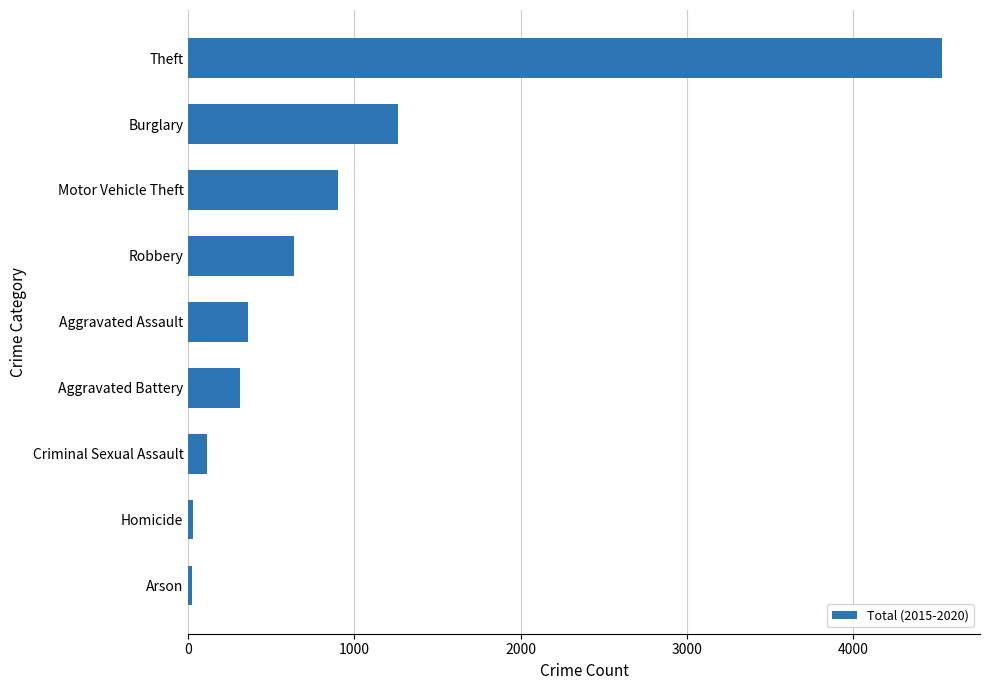

At which label is the value closest to 2280?

Burglary